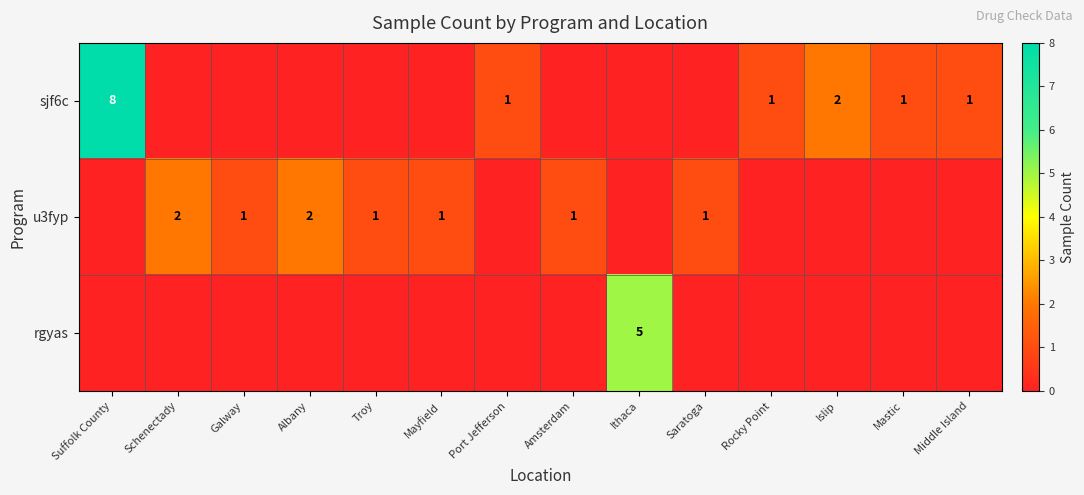

True or false: sjf6c has a value of 1 at Islip.

False